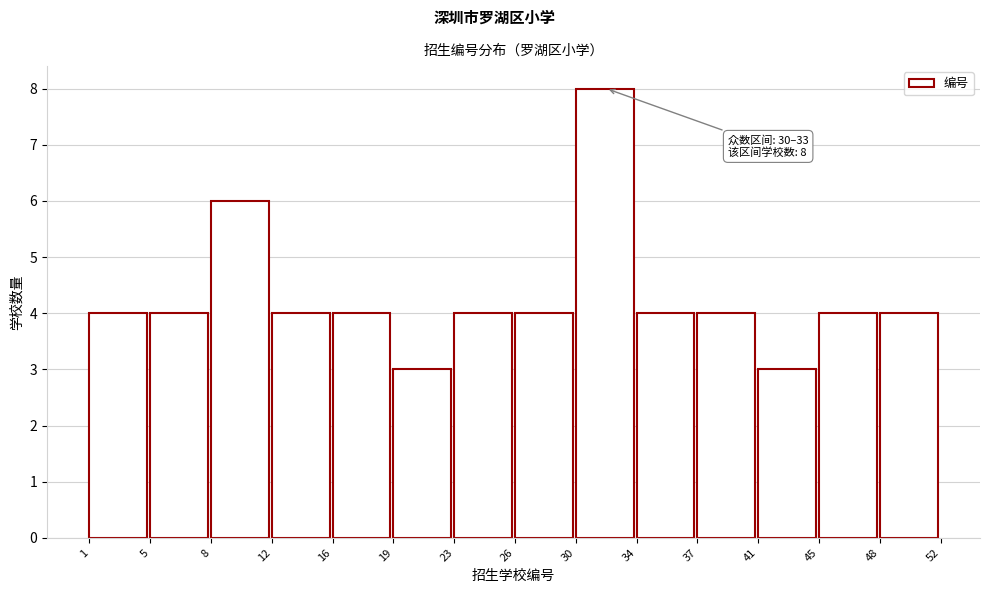

Which range on the x-axis has the tallest bar?

30 to 34